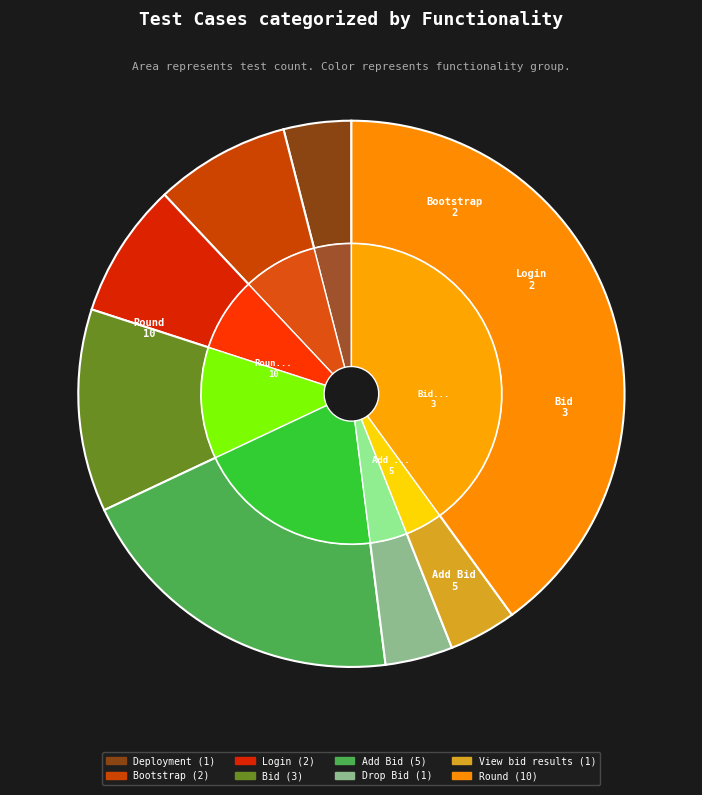

Is Drop Bid the majority of the pie?

No